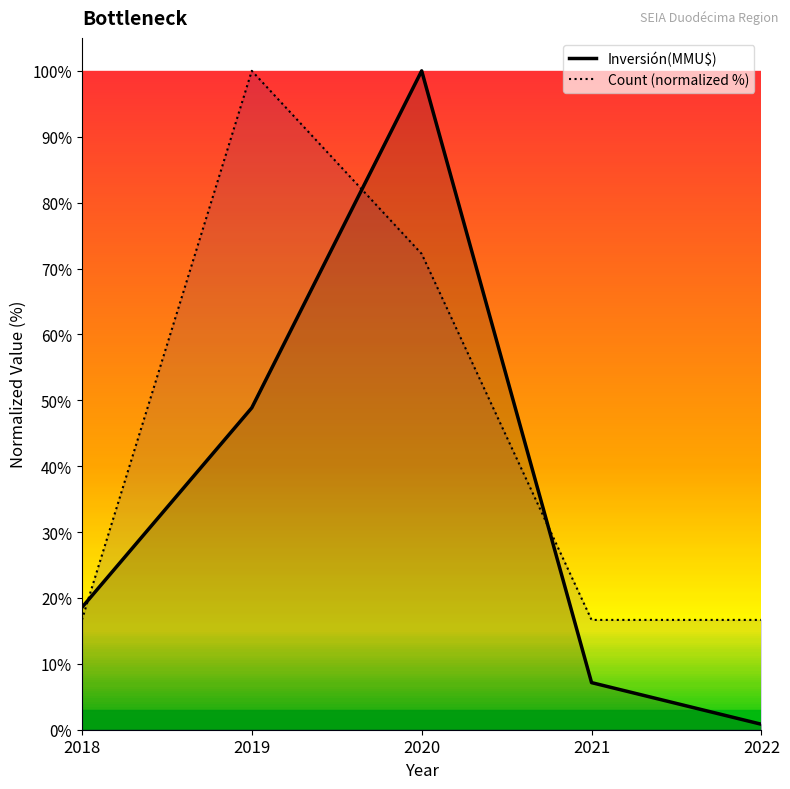

True or false: Inversión(MMU$) has more than 0 points higher than both neighbors.

True